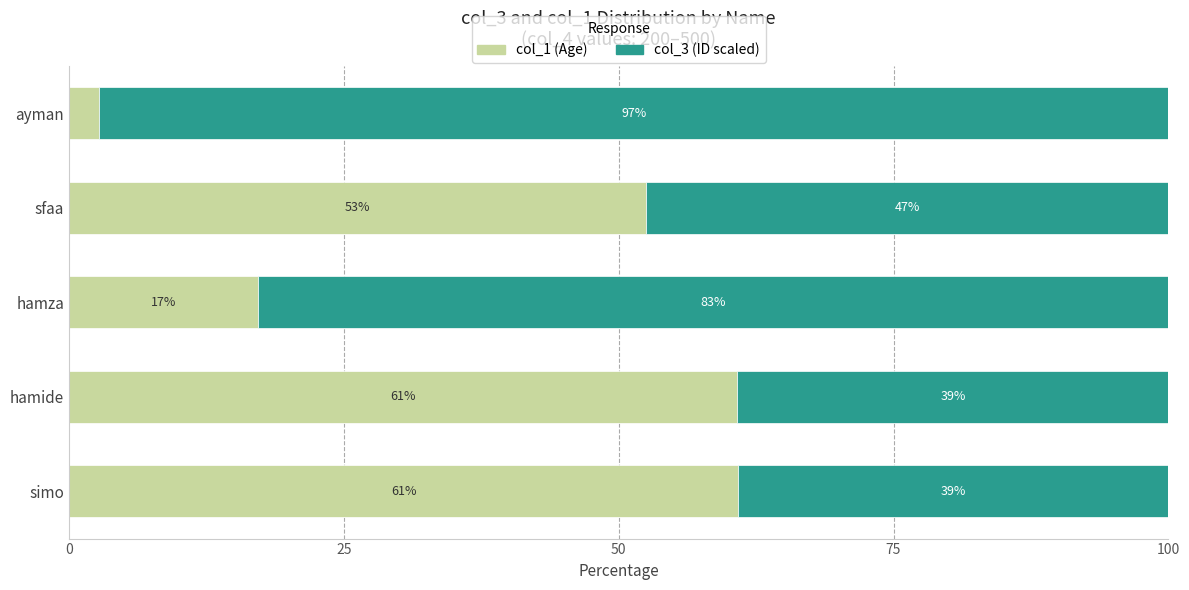

True or false: col_1 (Age) has a value of 21.8 at sfaa.

False